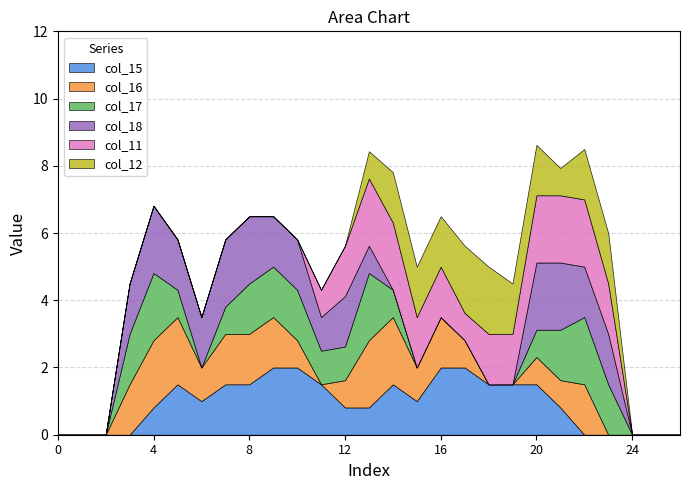

How many interior local valleys does the col_16 series have?

3